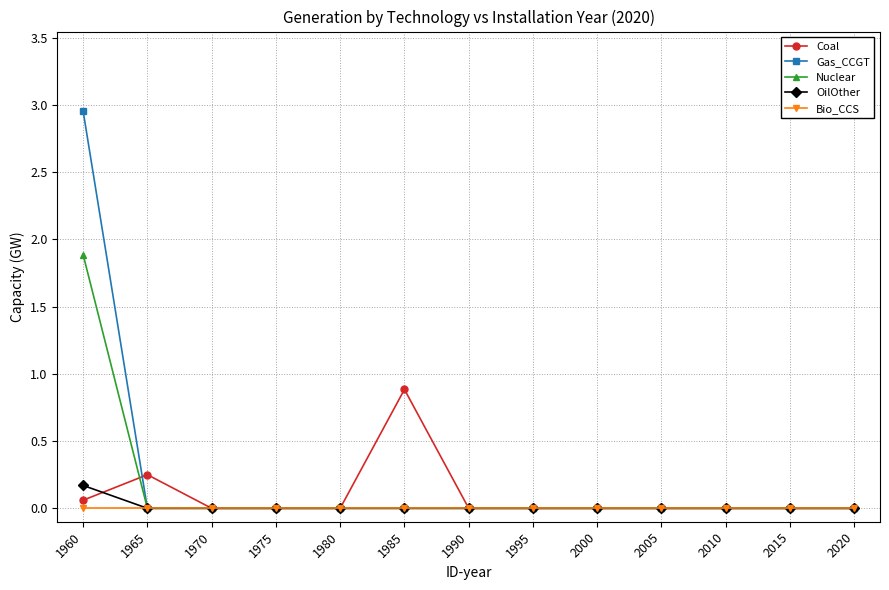

Is this an area chart (filled region under the line)?

No